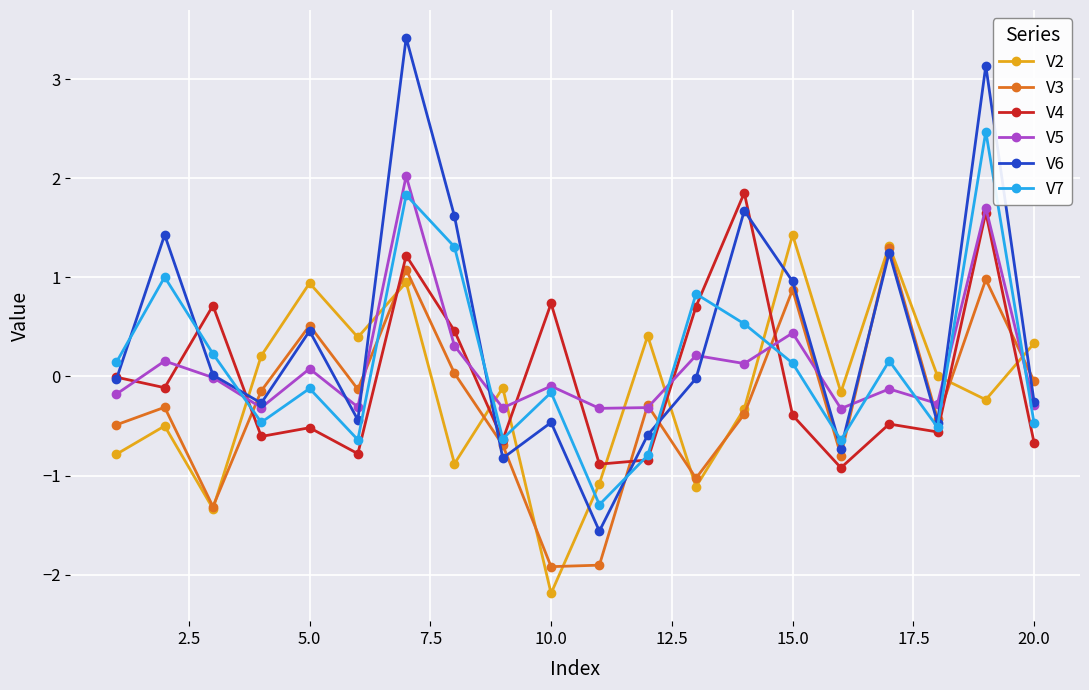

What is the lowest value of the V5 series?

-0.3